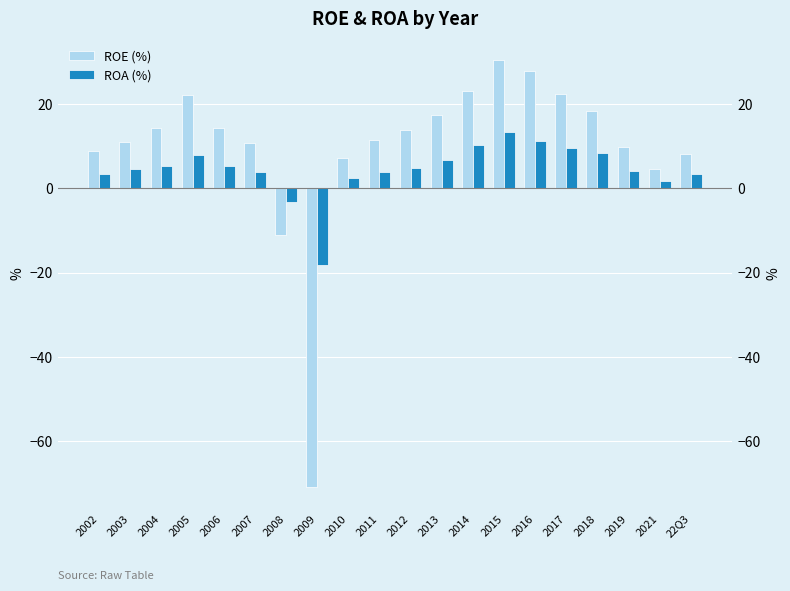

Rank the series at 2007 from highest to lowest value.

ROE (%), ROA (%)